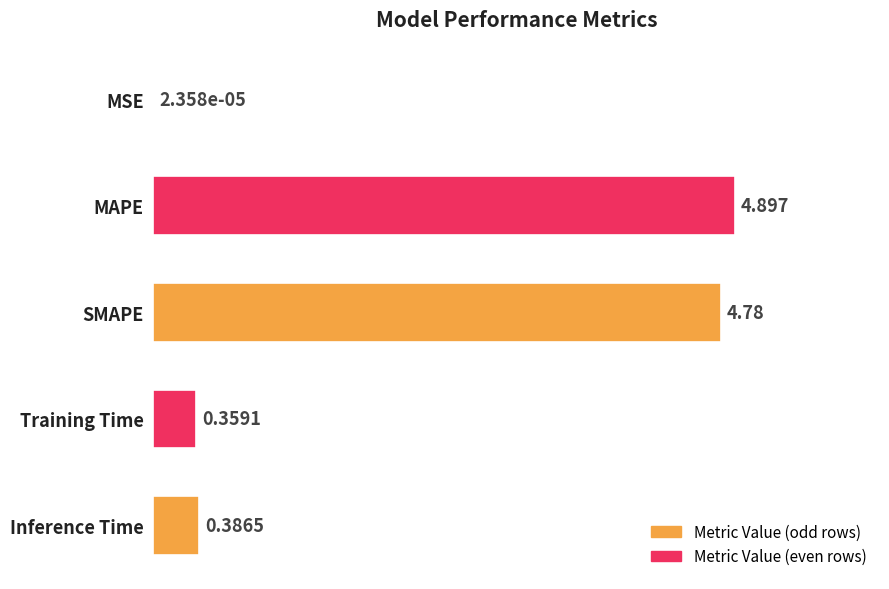

Which has a higher value, MAPE or Inference Time?

MAPE